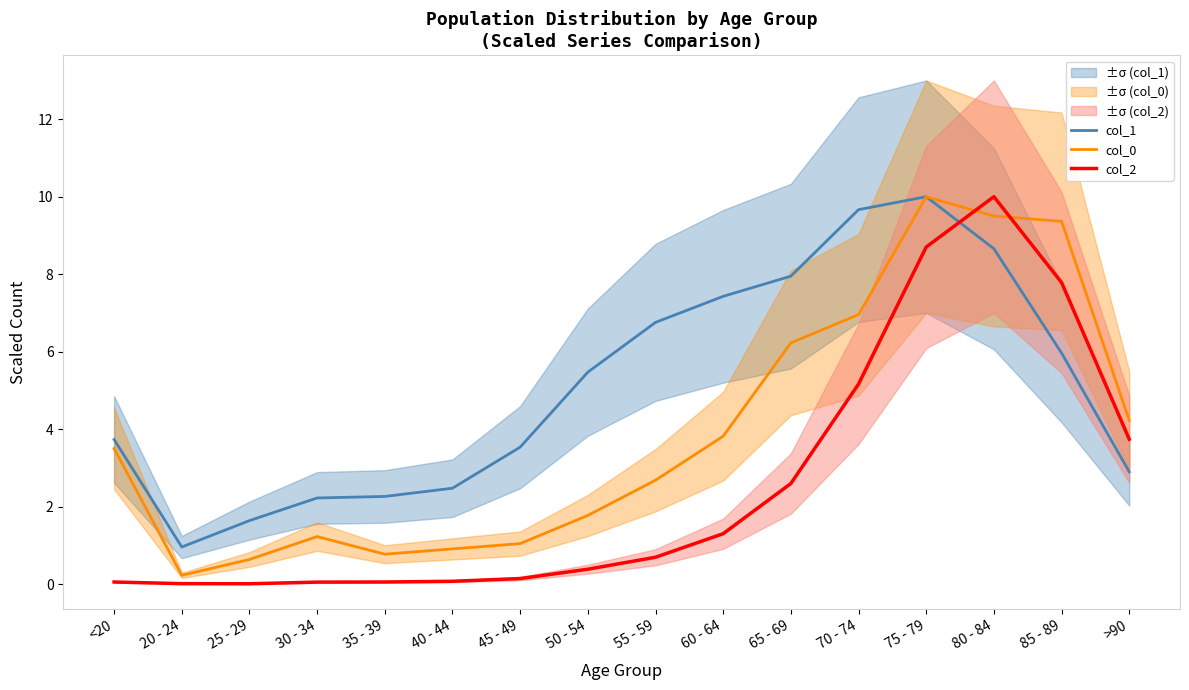

Rank the categories by col_1 value from highest to lowest.

75 - 79, 70 - 74, 80 - 84, 65 - 69, 60 - 64, 55 - 59, 85 - 89, 50 - 54, <20, 45 - 49, >90, 40 - 44, 35 - 39, 30 - 34, 25 - 29, 20 - 24